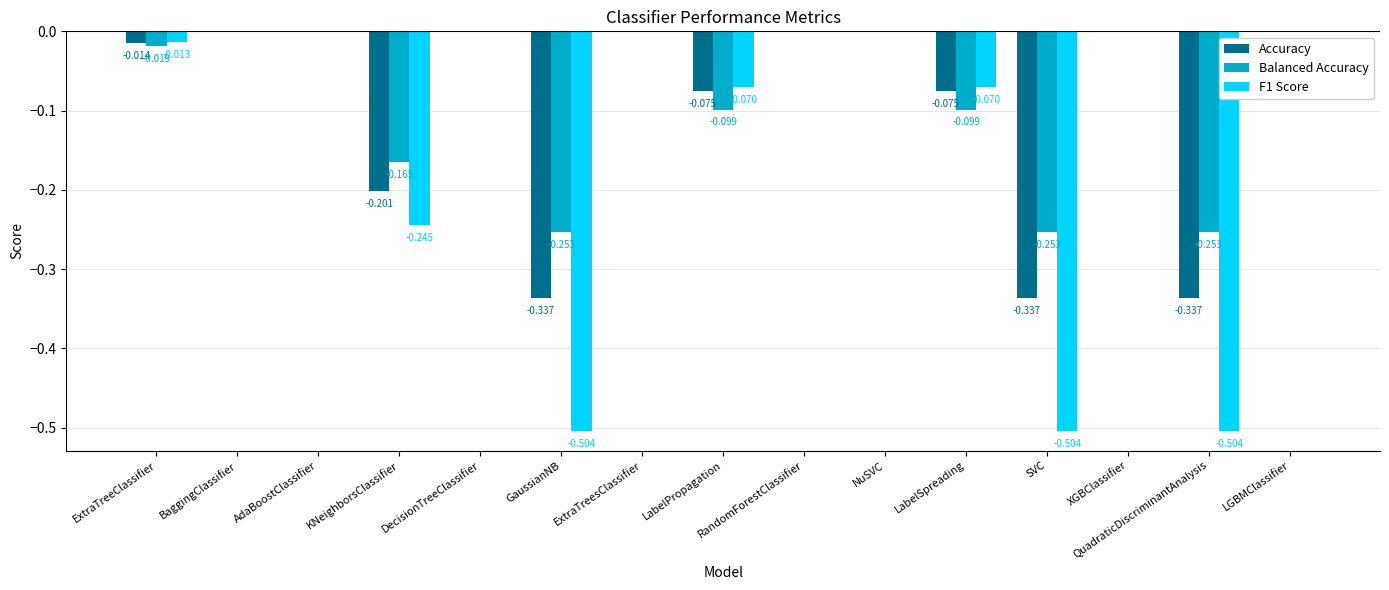

What is the label of the 12th bar from the left?

SVC